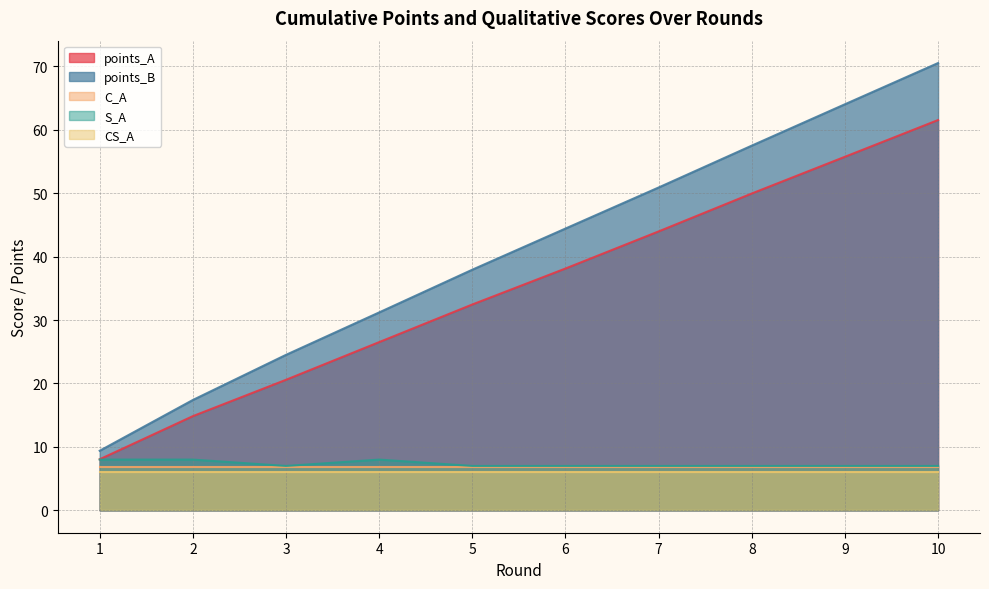

What is the maximum value shown in the chart?

70.5